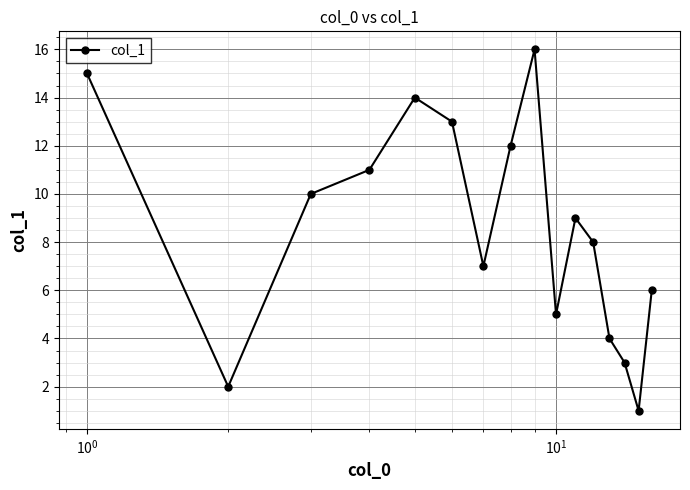

What is the difference between the second highest and second lowest values?

13